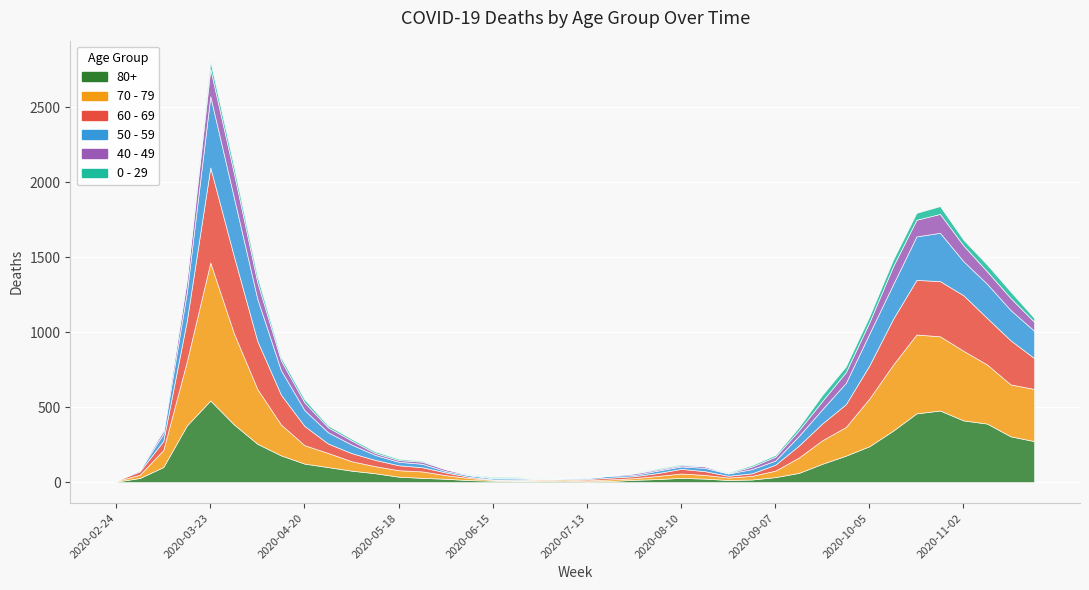

List the labels in order of 0 - 29 value, smallest first.

2020-03-02, 2020-02-24, 2020-07-06, 2020-07-20, 2020-06-01, 2020-06-29, 2020-07-13, 2020-08-17, 2020-07-27, 2020-06-08, 2020-06-22, 2020-08-24, 2020-05-25, 2020-06-15, 2020-08-03, 2020-08-10, 2020-05-18, 2020-08-31, 2020-03-09, 2020-05-11, 2020-05-04, 2020-09-07, 2020-04-27, 2020-04-13, 2020-04-20, 2020-09-14, 2020-03-16, 2020-11-23, 2020-04-06, 2020-09-28, 2020-11-02, 2020-10-05, 2020-09-21, 2020-03-30, 2020-11-16, 2020-10-12, 2020-11-09, 2020-10-19, 2020-03-23, 2020-10-26